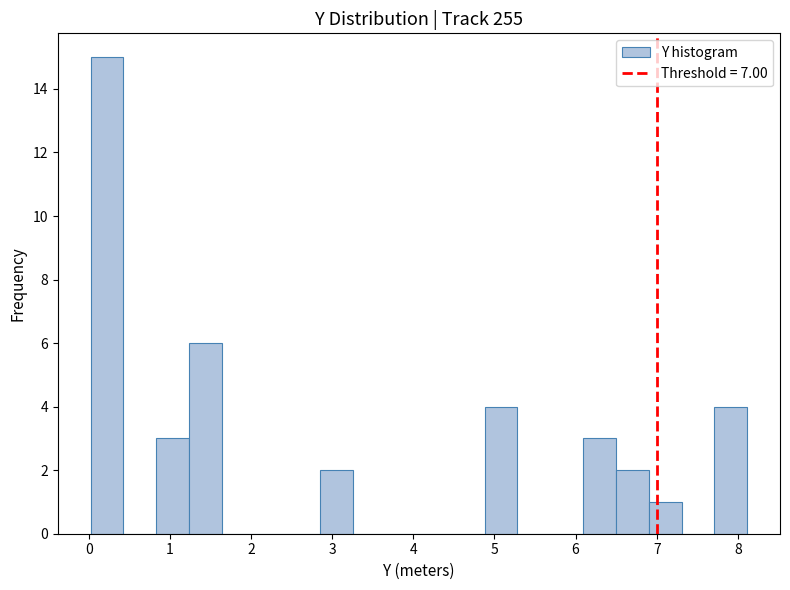

Reading left to right, list every bar in this chart as the range it spans on the x-axis followed by its height. Neither the bar edges nor the heights are printed on the chart, so give them approximately, as read against the axes.

0.0 to 0.4: 15
0.4 to 0.8: 0
0.8 to 1.2: 3
1.2 to 1.6: 6
1.6 to 2.0: 0
2.0 to 2.4: 0
2.4 to 2.9: 0
2.9 to 3.3: 2
3.3 to 3.7: 0
3.7 to 4.1: 0
4.1 to 4.5: 0
4.5 to 4.9: 0
4.9 to 5.3: 4
5.3 to 5.7: 0
5.7 to 6.1: 0
6.1 to 6.5: 3
6.5 to 6.9: 2
6.9 to 7.3: 1
7.3 to 7.7: 0
7.7 to 8.1: 4